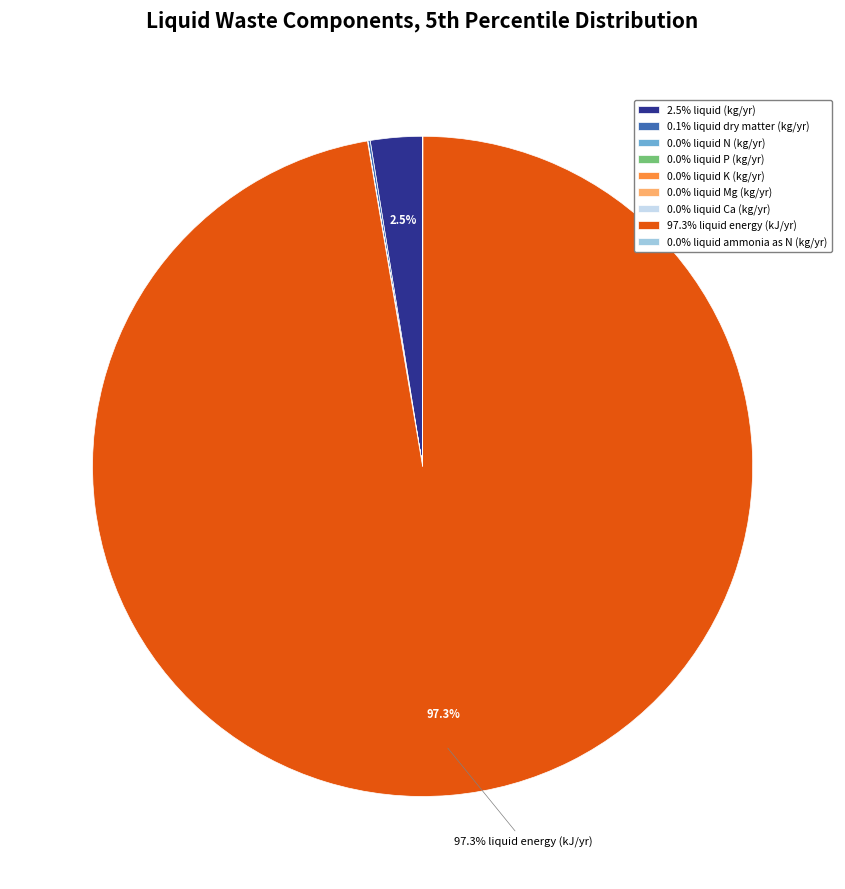

Is there a majority slice in this chart?

Yes